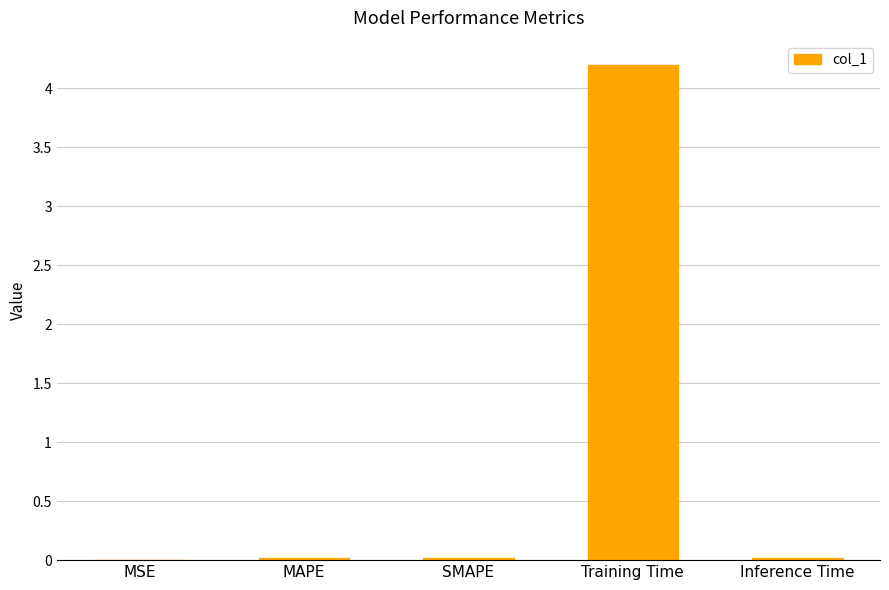

Which has a higher value, Training Time or MSE?

Training Time